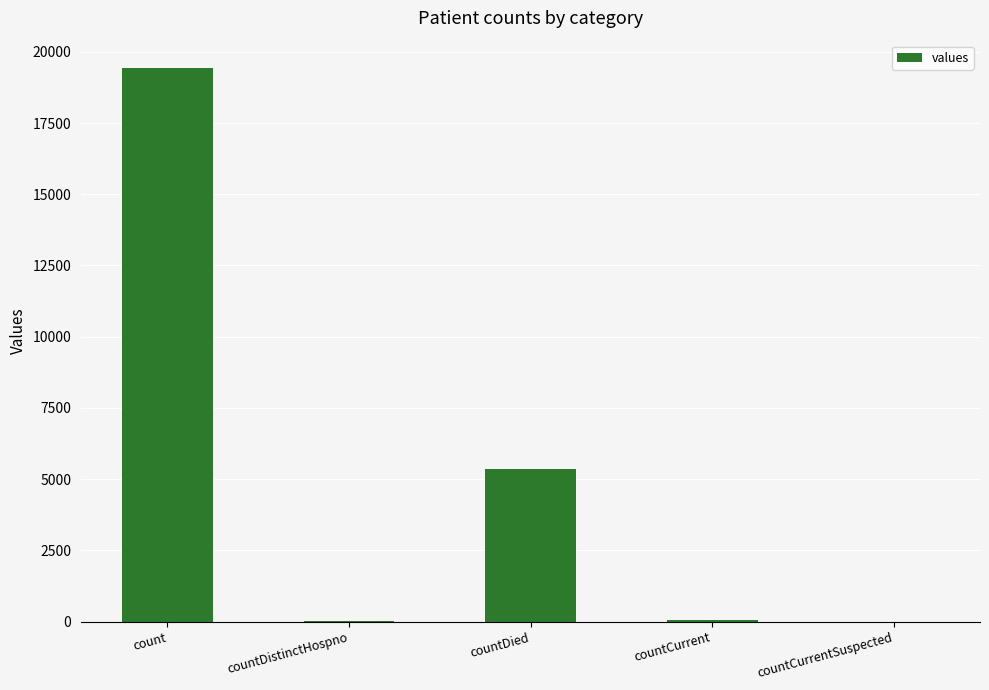

What is the sum of all values?

24875